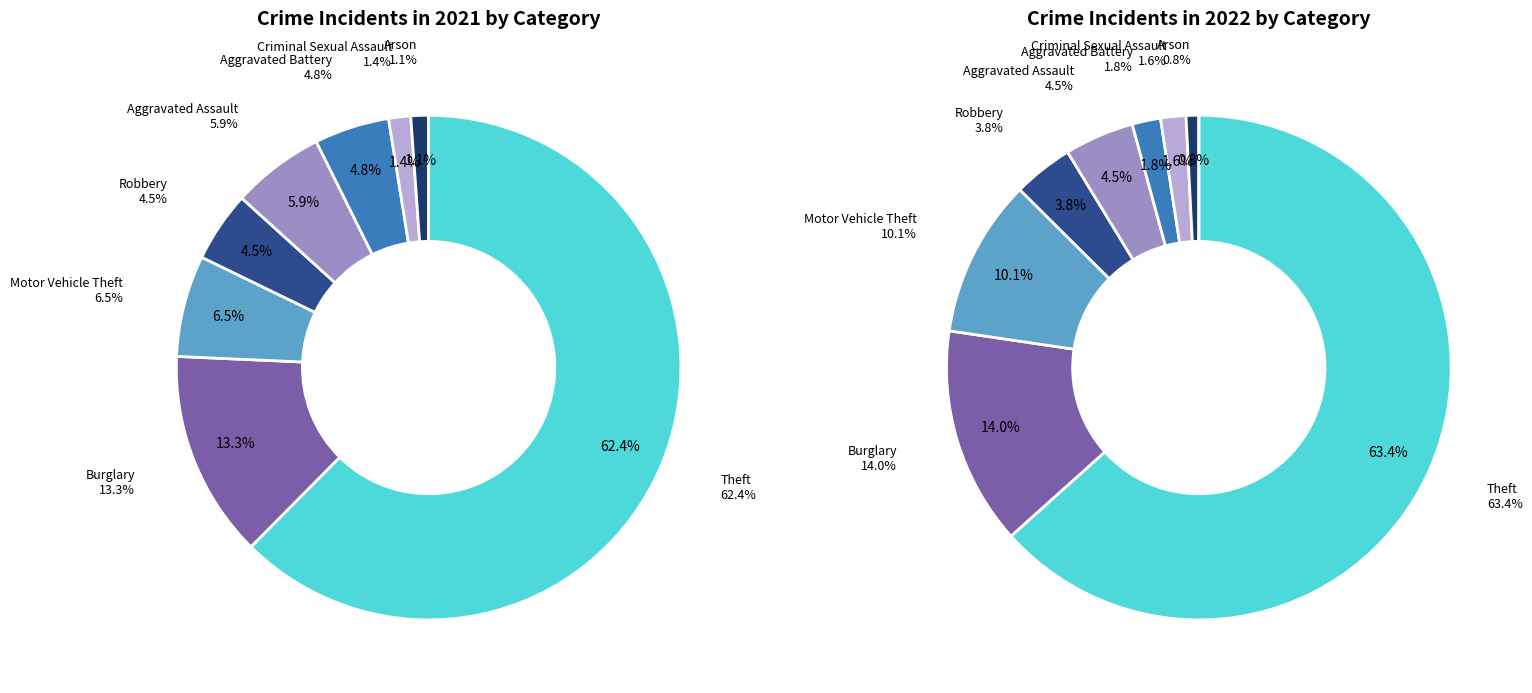

Is it true that values_2022 is 6% of the pie?

False